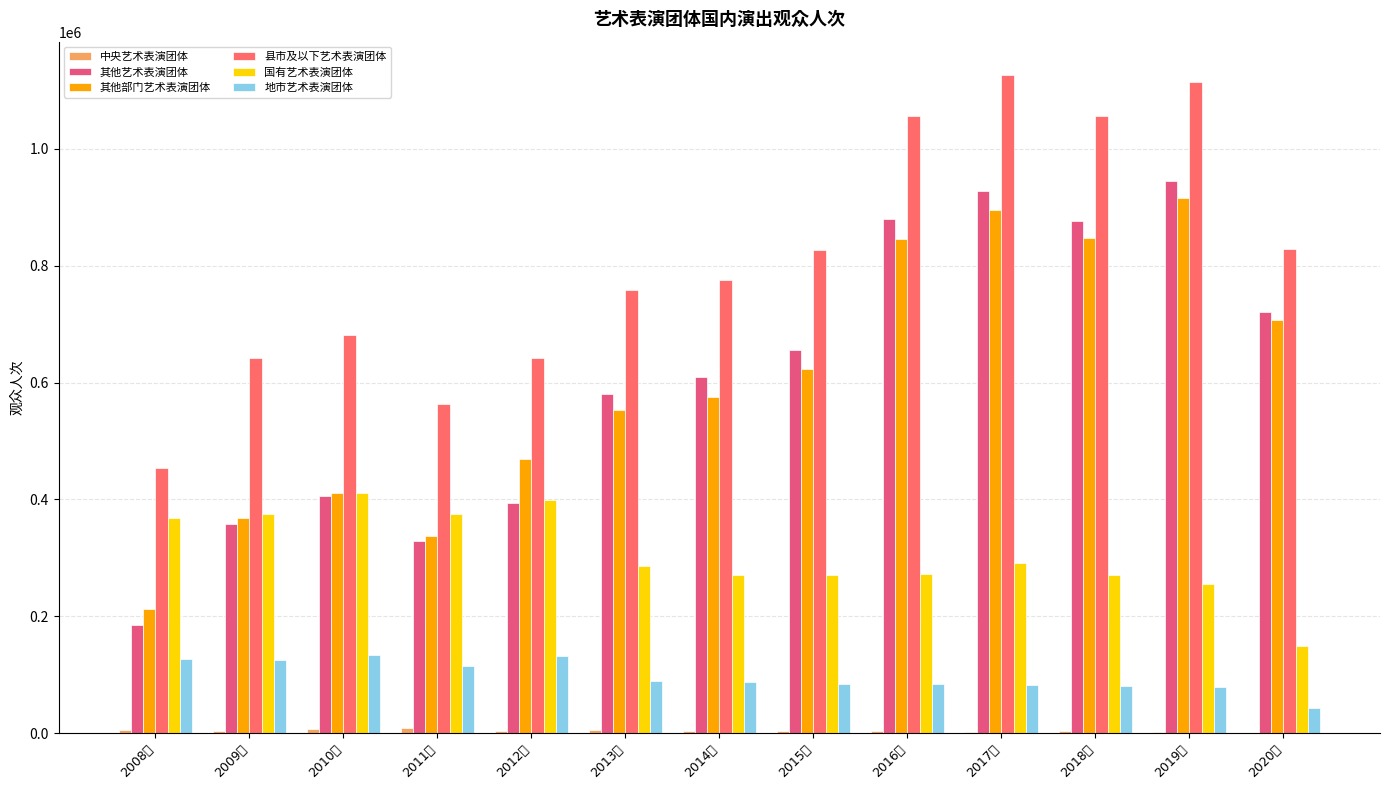

How many distinct data groups are displayed?

6